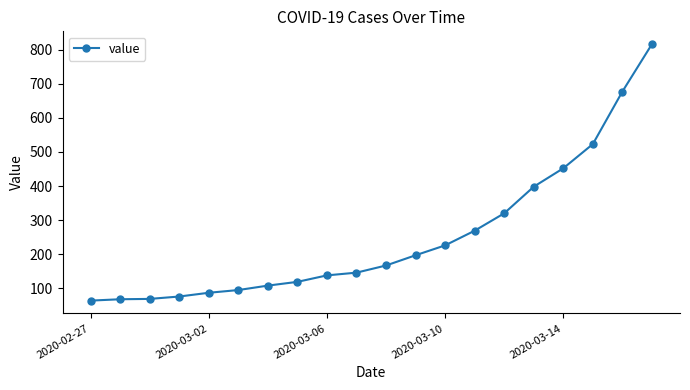

What is the average value?

251